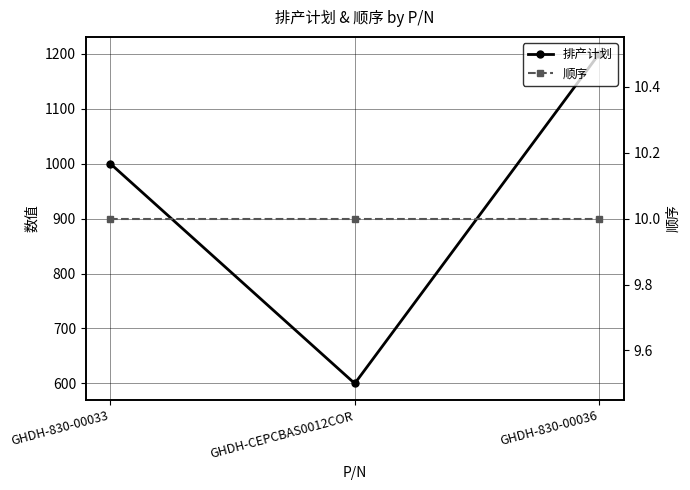

Which series has the largest range (max minus min)?

排产计划